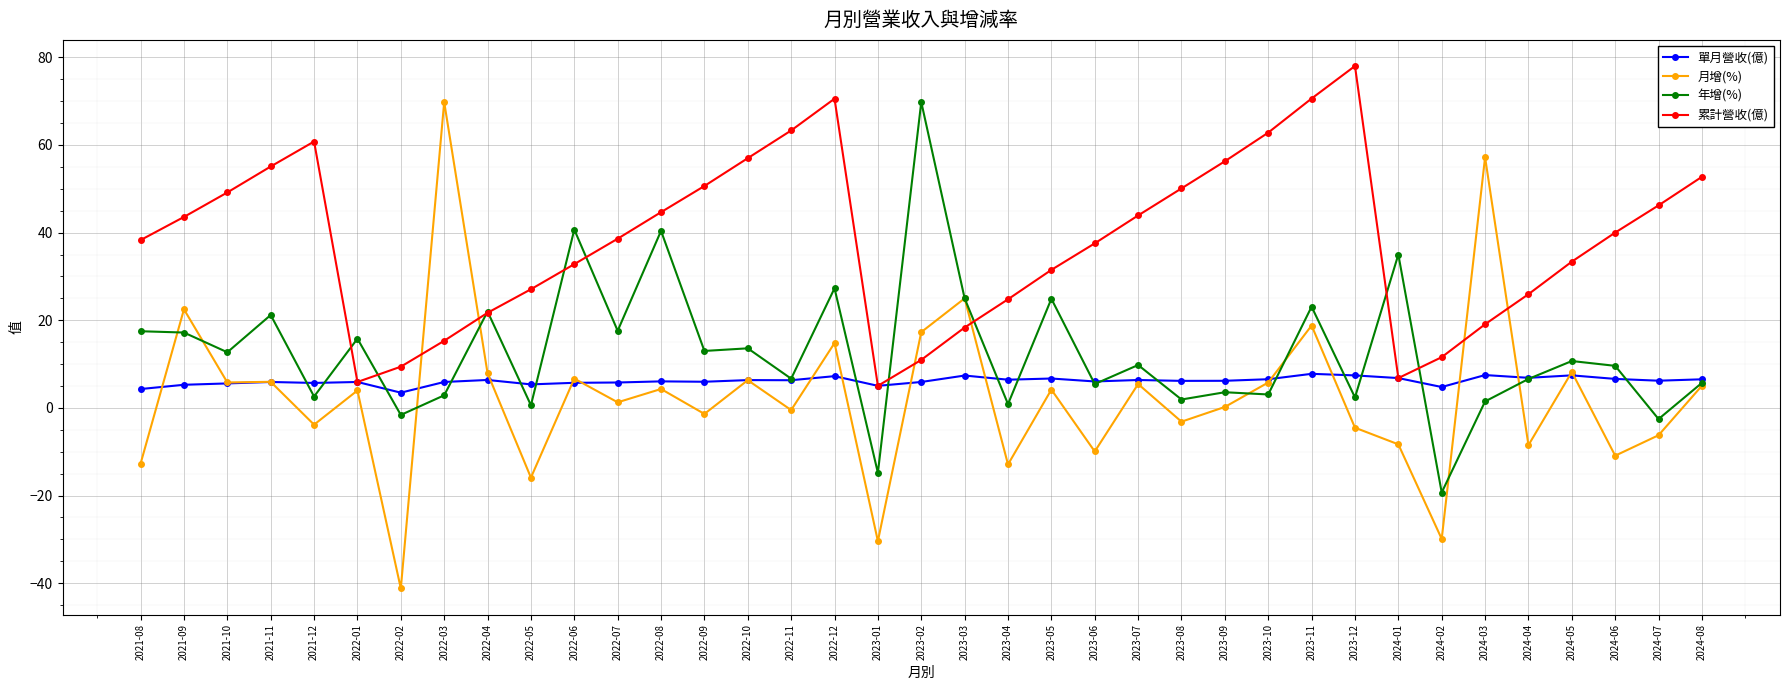

Does the chart display data point markers on the line(s)?

Yes